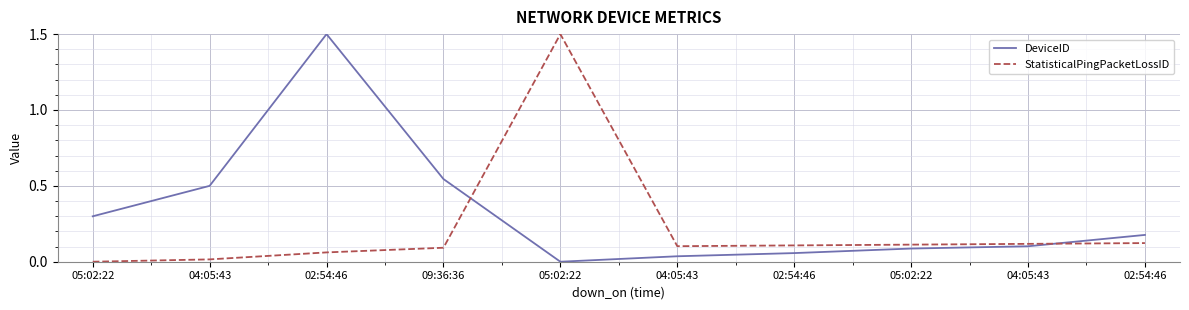

What is the label of the 6th point from the right?

05:02:22